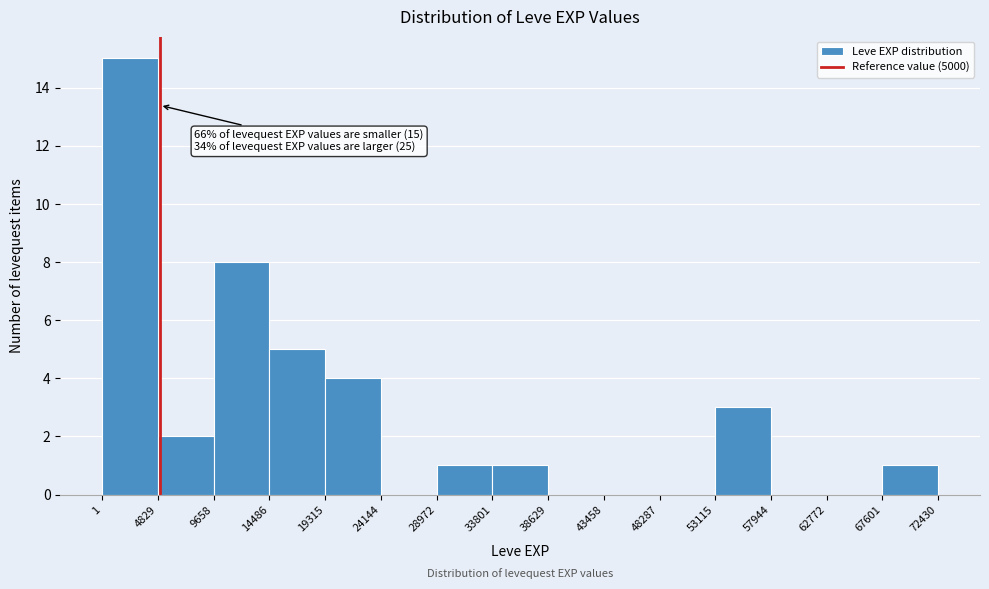

Which range on the x-axis has the tallest bar?

1 to 4829